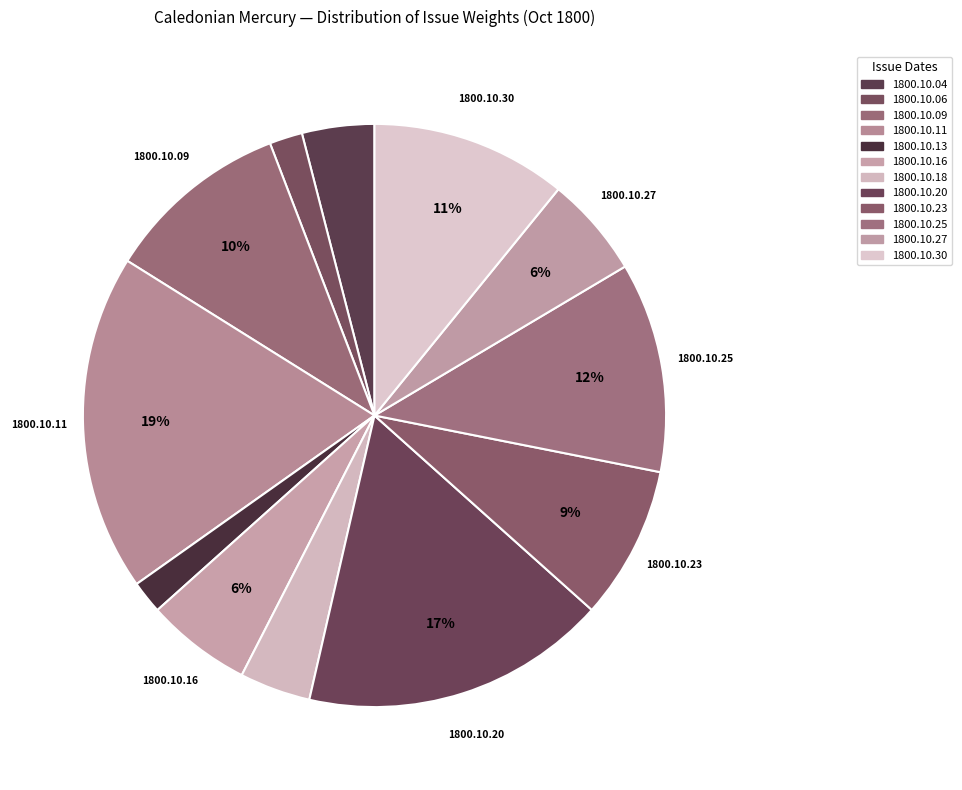

Is the sum of 1800.10.27 and 1800.10.18 greater than half?

No